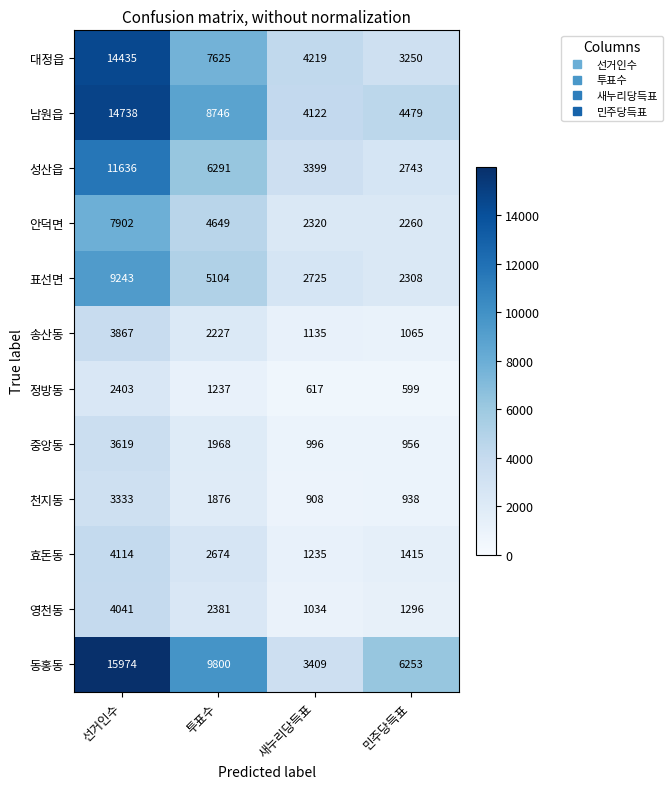

How many data points does each series have?

4